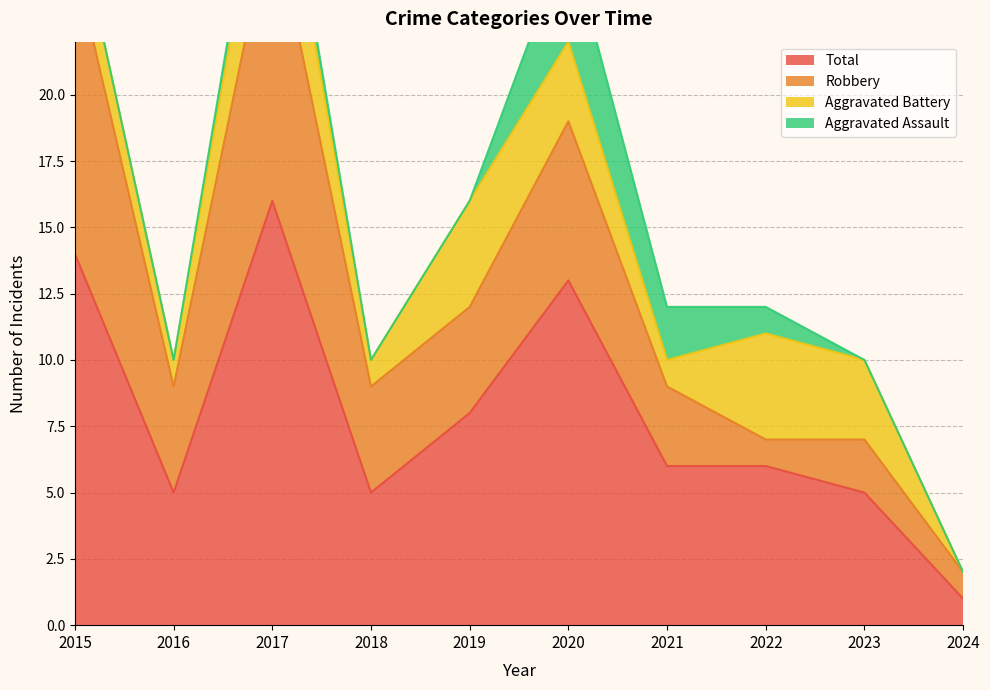

At which label is Aggravated Assault closest to 2?

2021